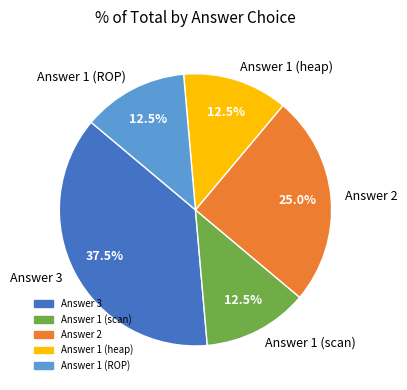

Approximately how many times larger is the value at Answer 1 (scan) compared to Answer 2?

0.5